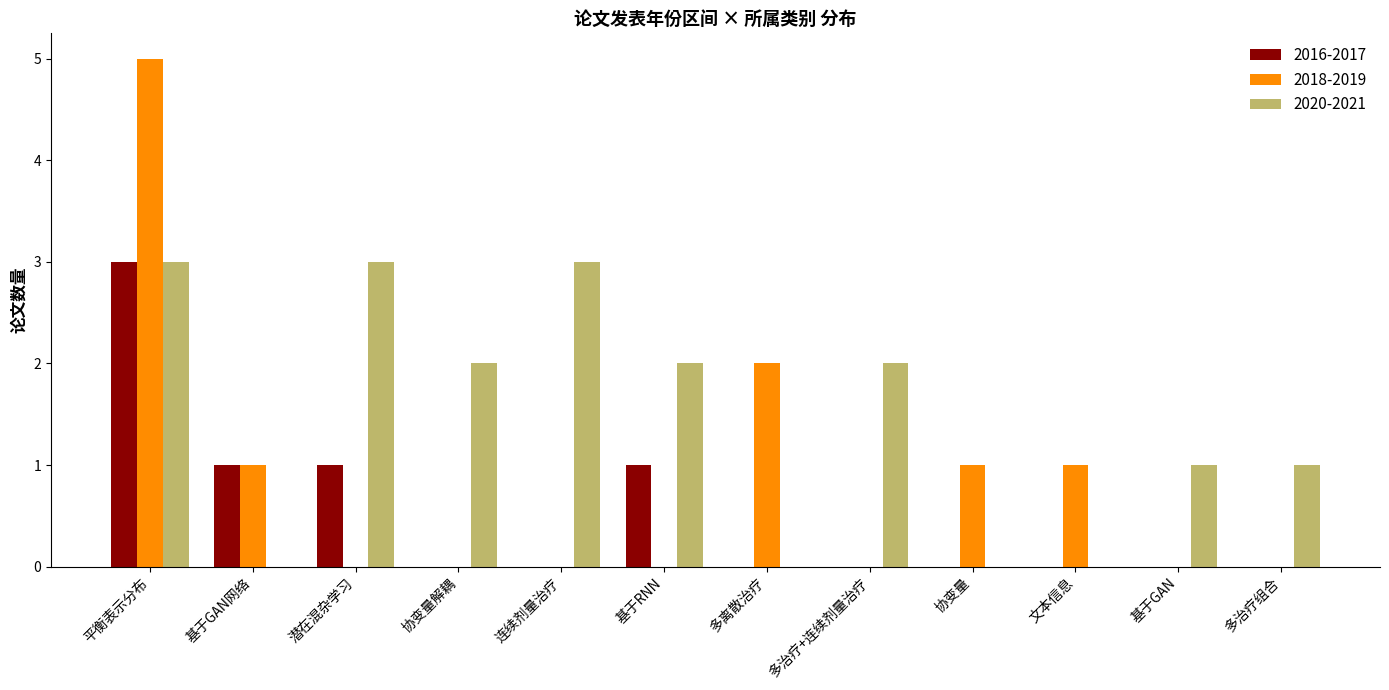

What is the sum of all 2016-2017 values?

6